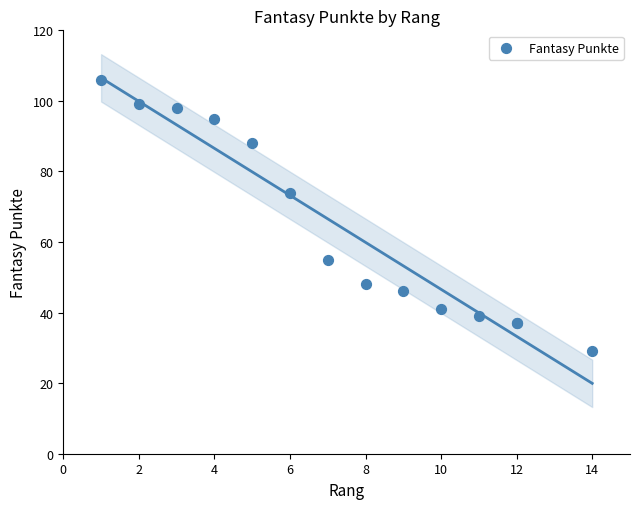

What Y value in the scatter plot is closest to 67?

74